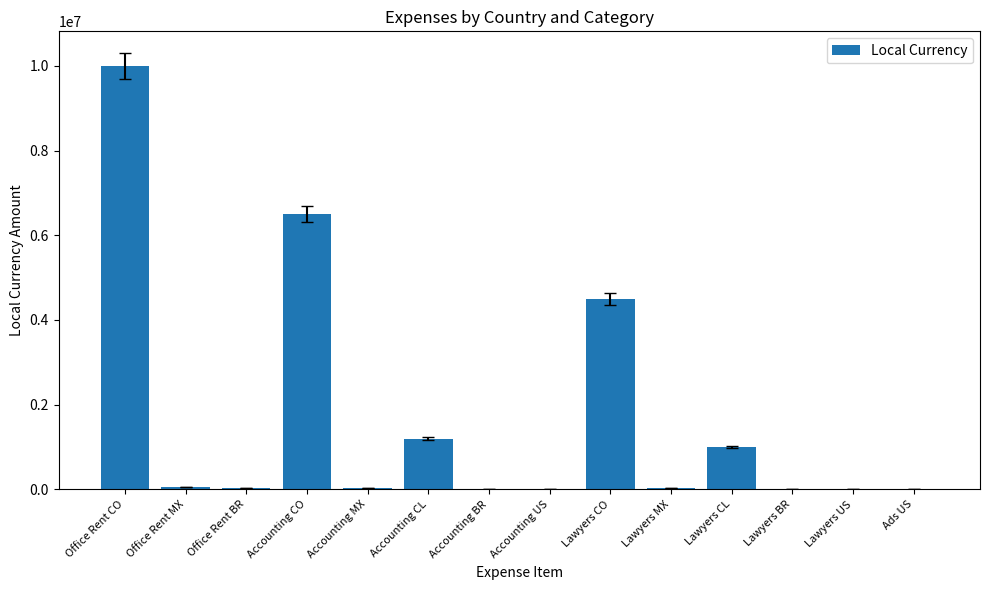

What is the sum of the values at Lawyers CL and Accounting CO?

7500000